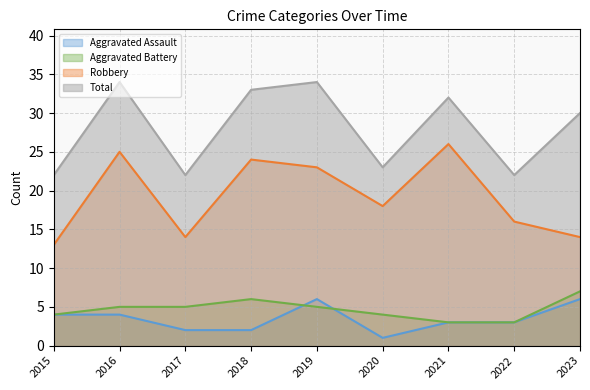

Which series has the largest total across all categories?

Total